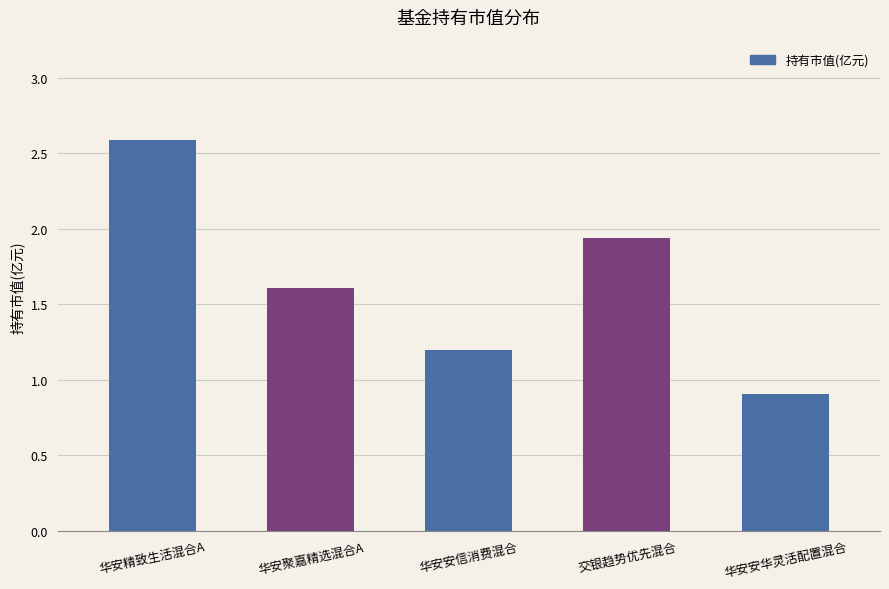

The chart shows a value of 0.9 at 华安安华灵活配置混合. True or false?

True